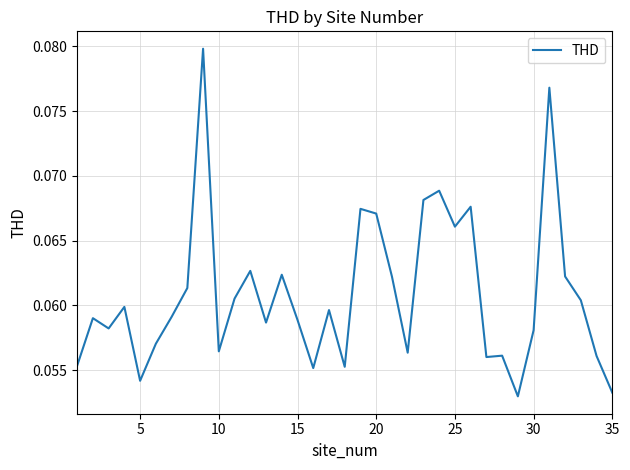

What is the sum of all values?

2.1